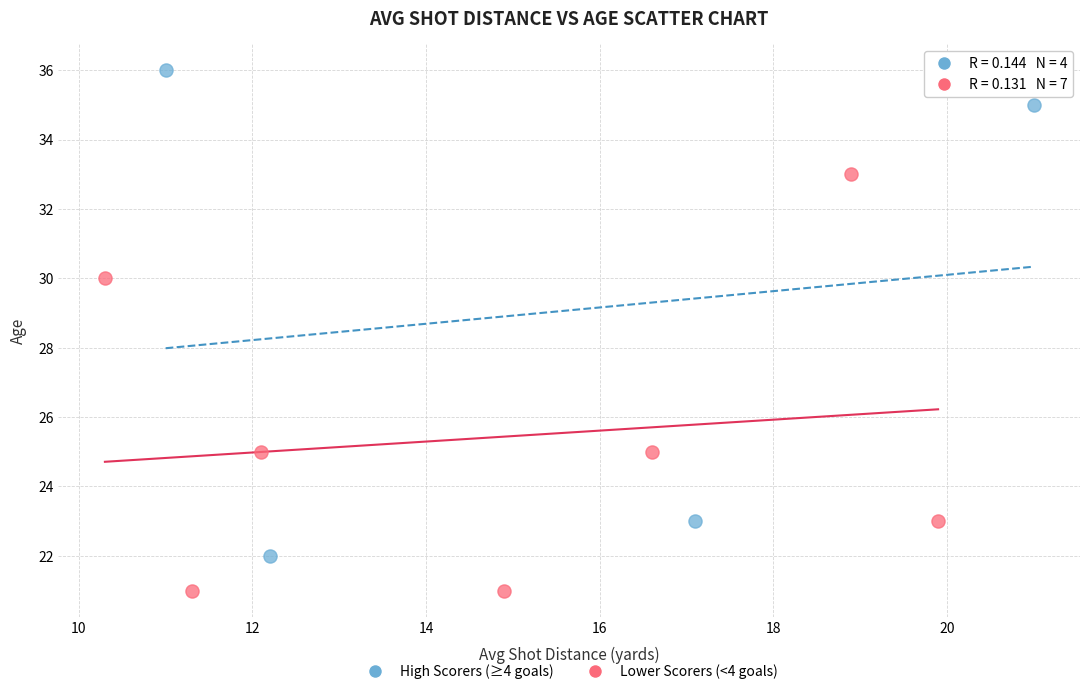

Which series has the largest Y range (max minus min)?

High Scorers (≥4 goals)